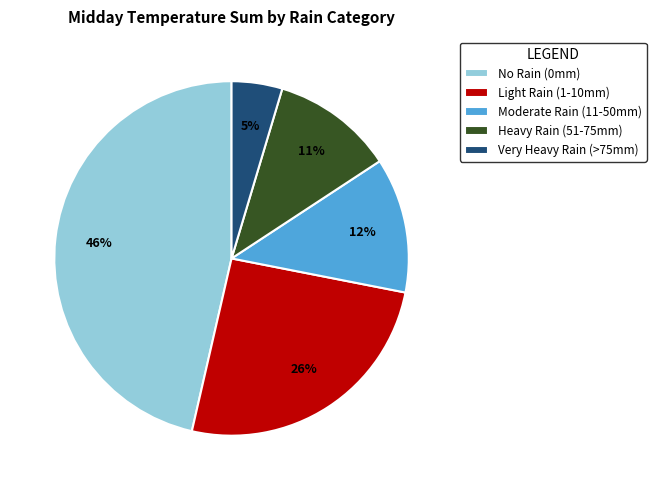

Combined, do Heavy Rain (51-75mm) and Moderate Rain (11-50mm) account for over 50%?

No